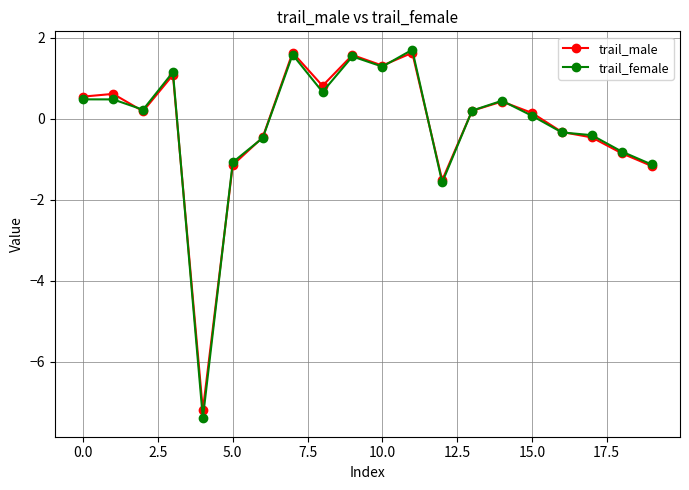

What is the greatest value displayed?

1.7